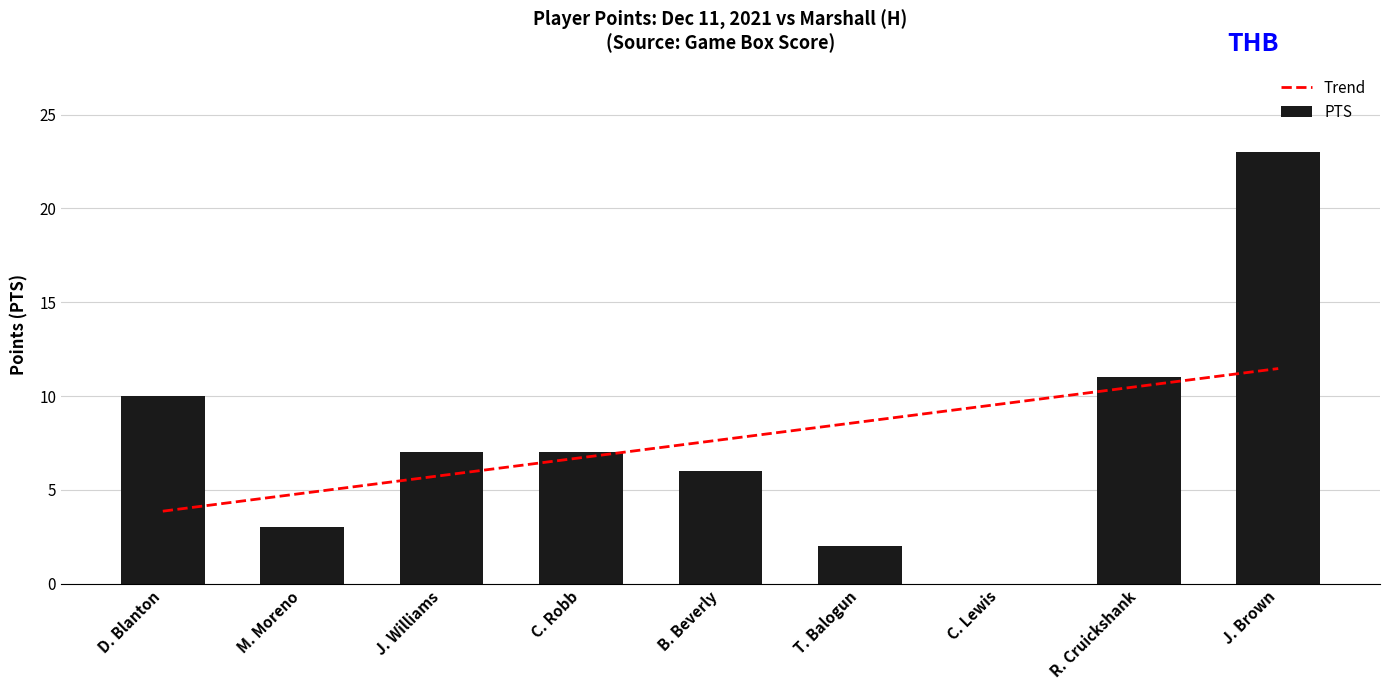

What is the sum of all PTS values?

69